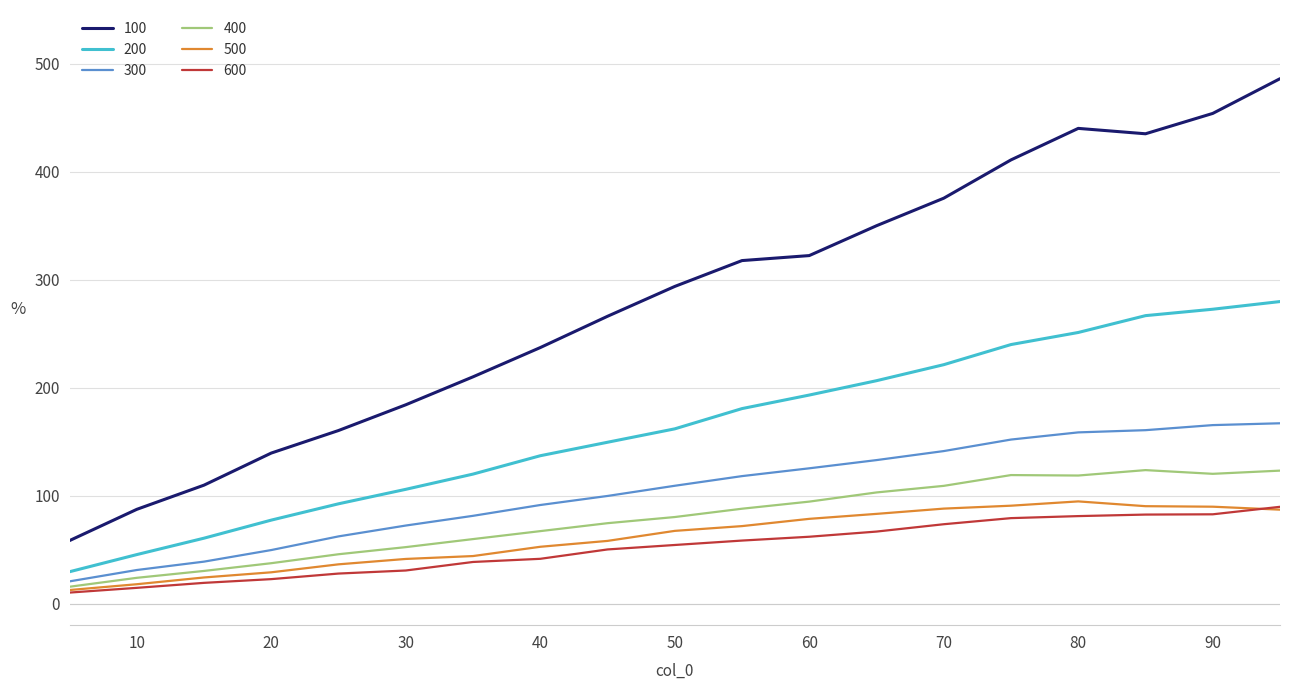

Which series has the largest total across all categories?

100